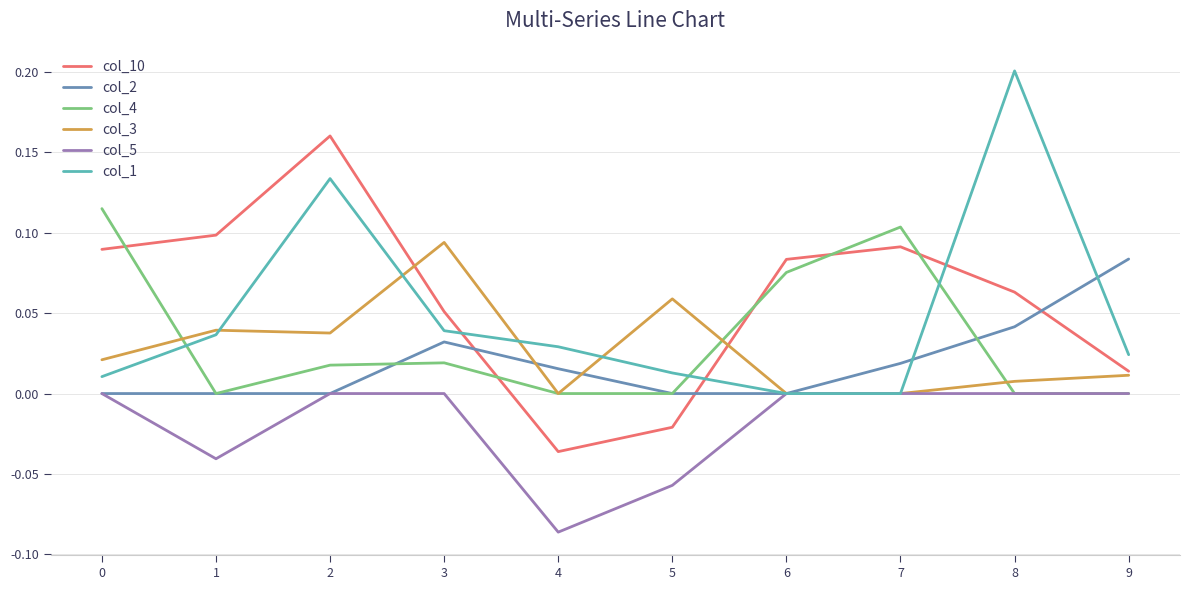

After their last crossing, which series has the higher values: col_4 or col_10?

col_10